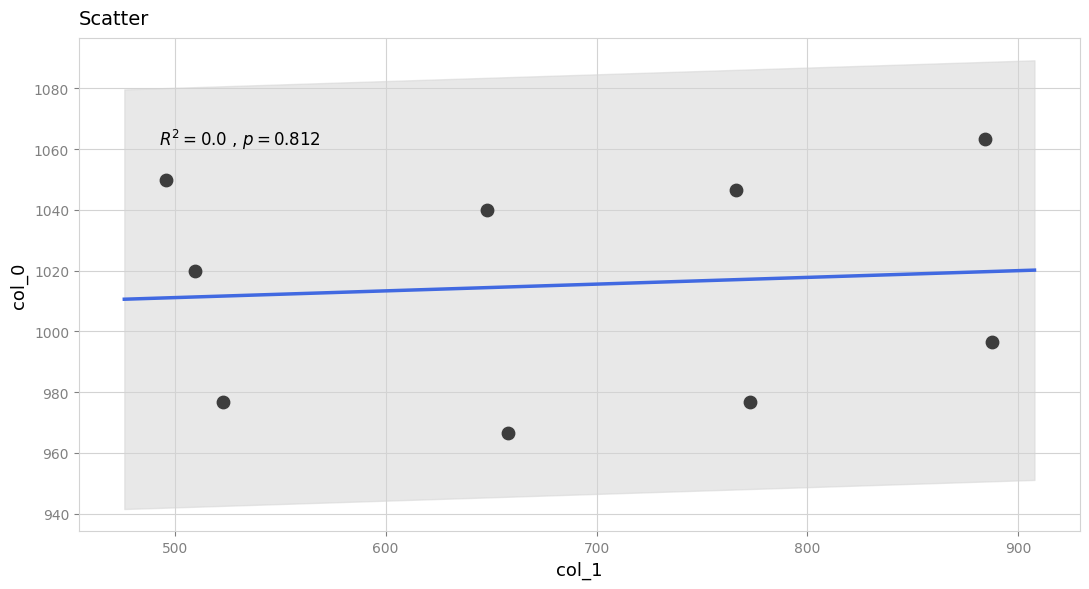

What is the average Y value?

1015.2